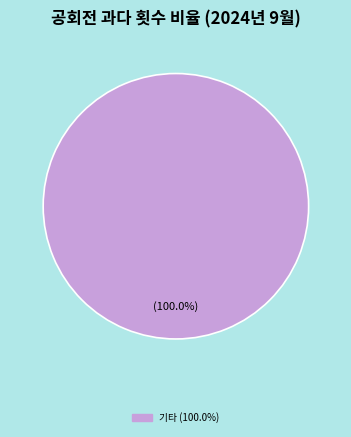

Is there a majority slice in this chart?

Yes